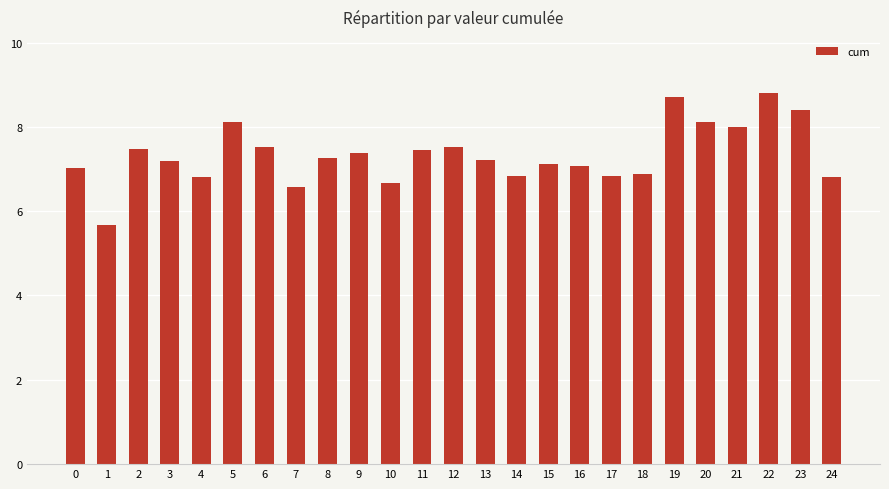

The value at 9 is 7.4. True or false?

True